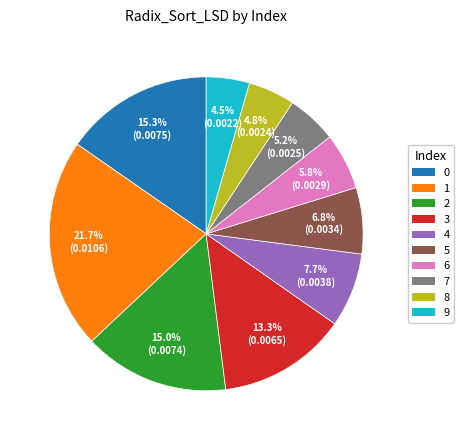

What percentage do 7 and 0 together represent?

20.5%